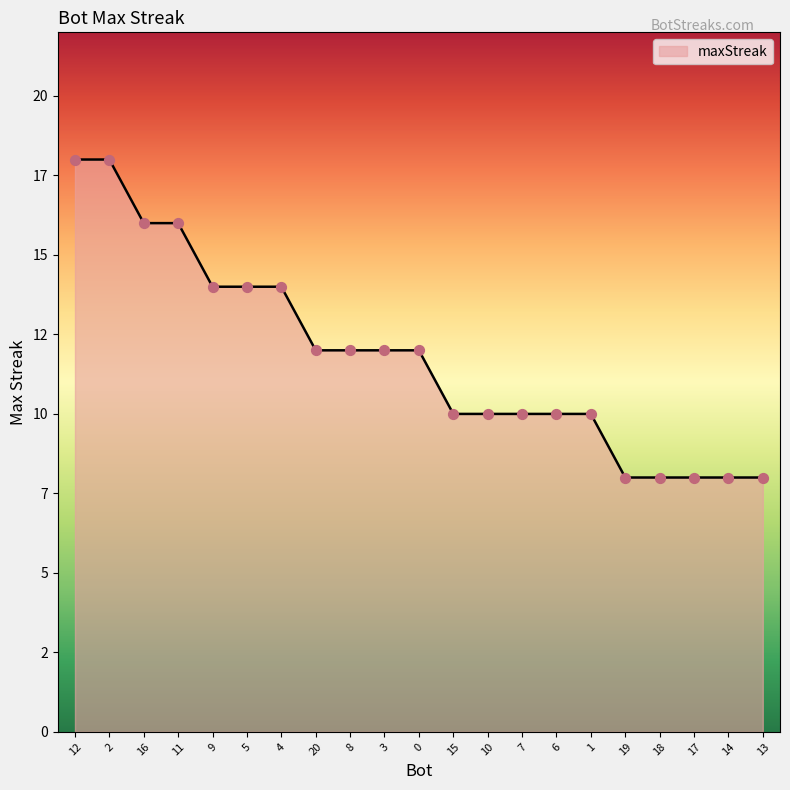

Which has a higher value, 9 or 20?

9